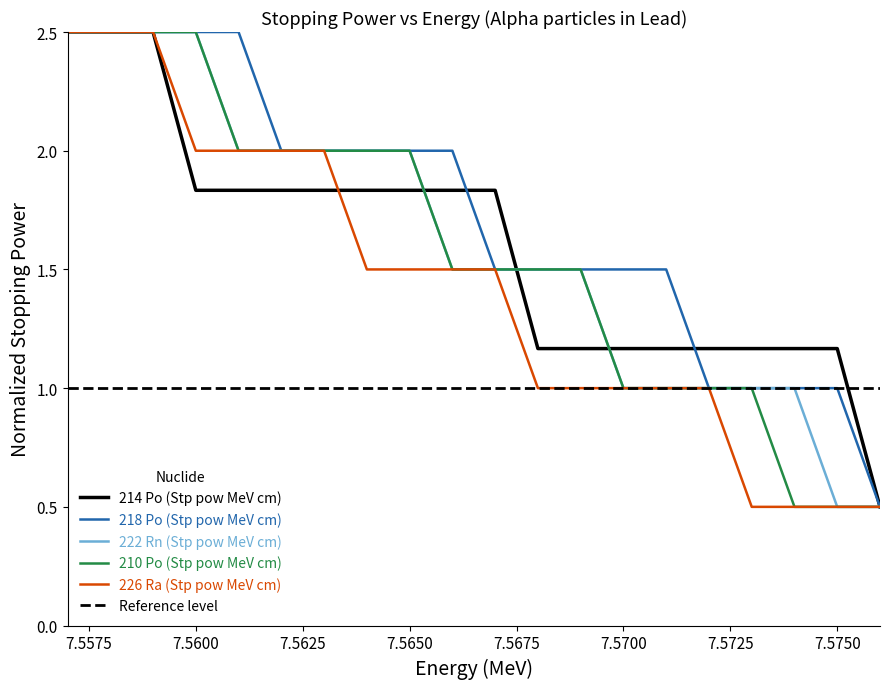

Does the chart display data point markers on the line(s)?

No